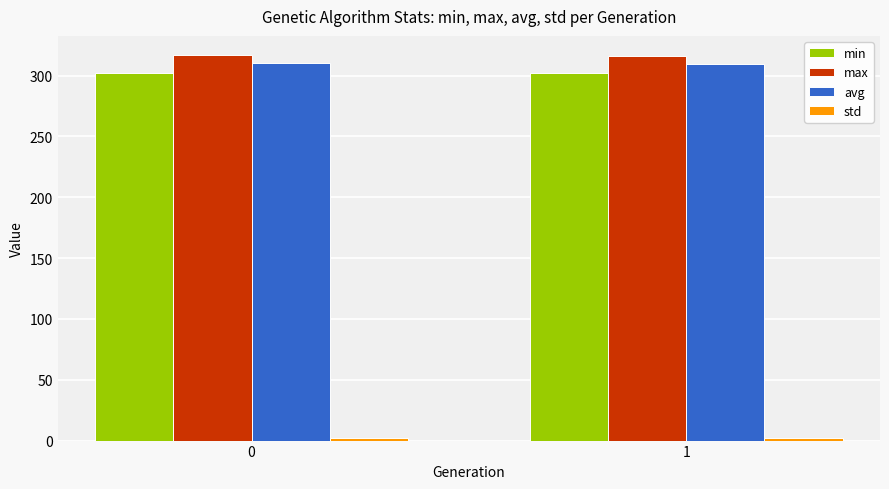

What is the sum of the max values at 1 and 0?

632.6